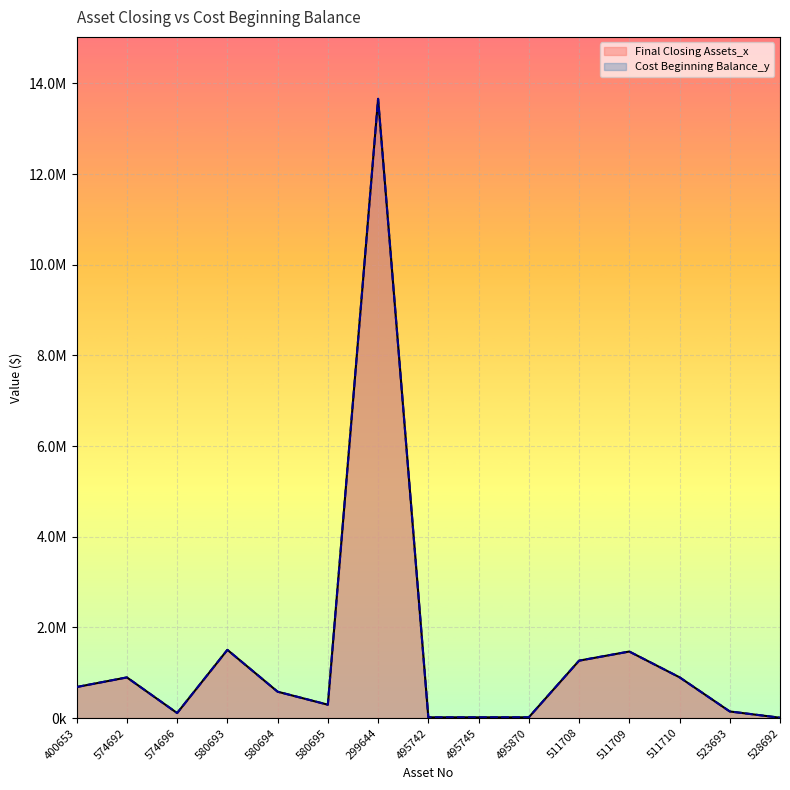

What is the difference between the maximum and minimum values in the Final Closing Assets_x series?

13652613.2